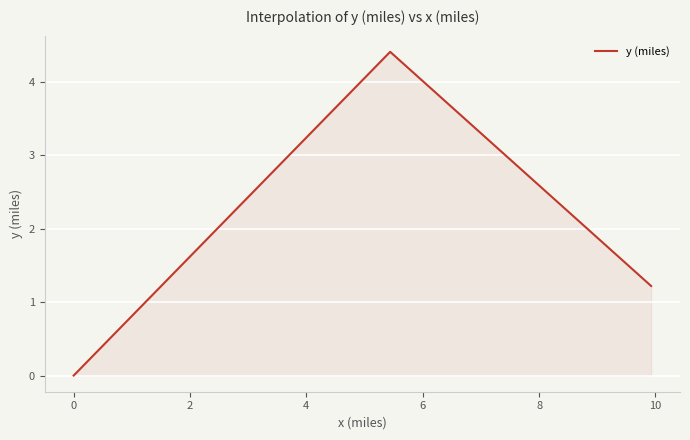

What is the maximum value shown in the chart?

4.4